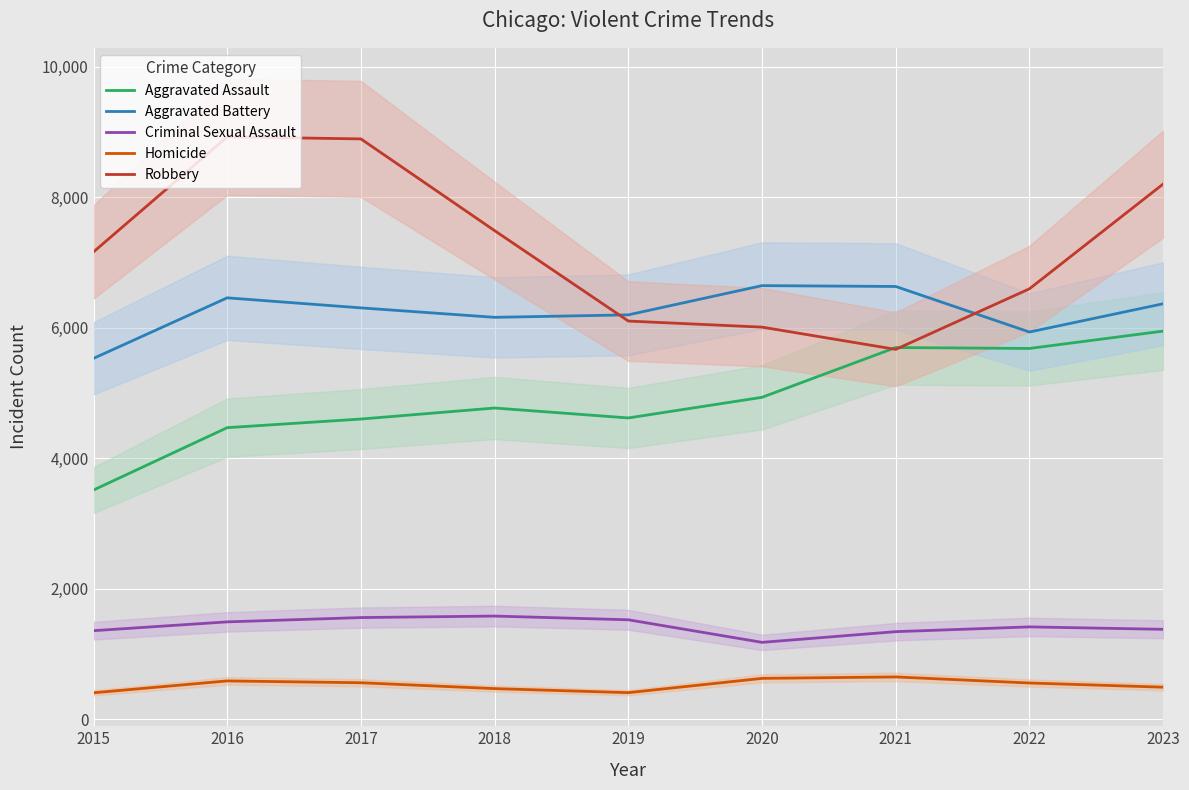

At which category does Robbery reach its first local peak?

2016